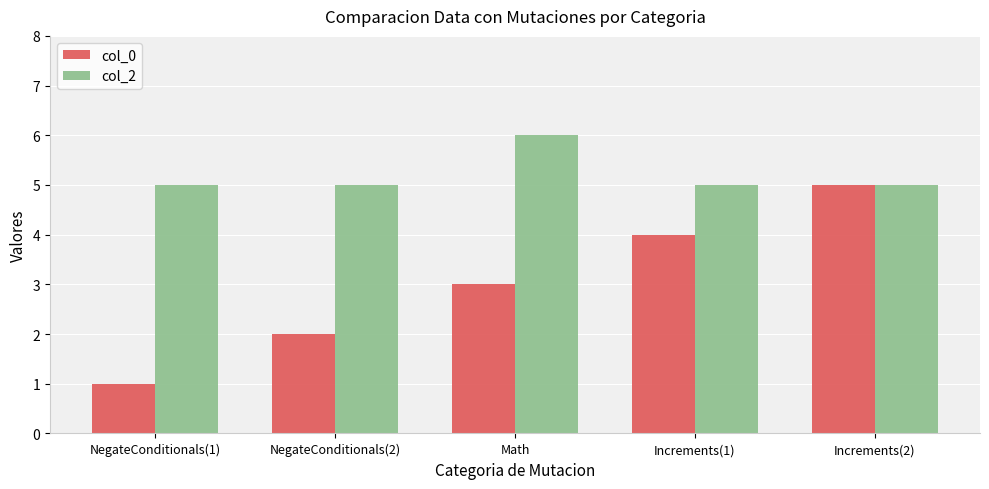

List the series in order of their overall mean, highest first.

col_2, col_0